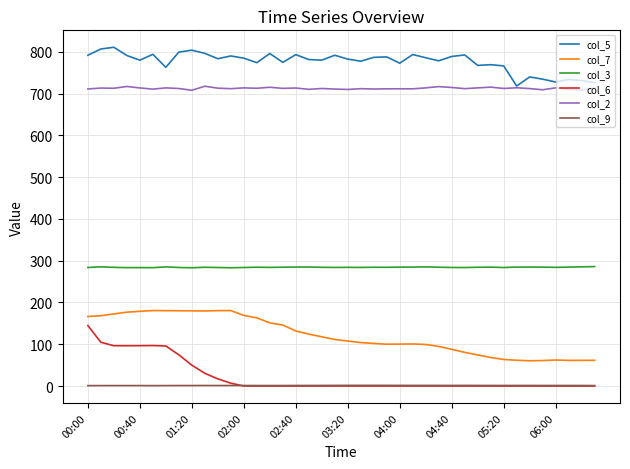

What is the difference between the maximum and second lowest values in the col_9 series?

0.6